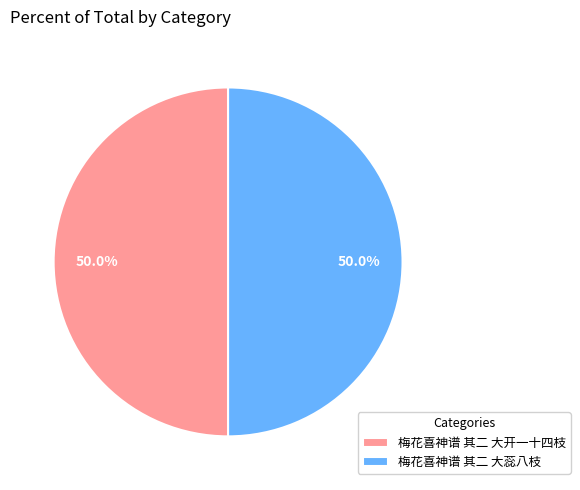

What percentage is the 梅花喜神谱 其二 大开一十四枝 slice, to the nearest percent?

50%